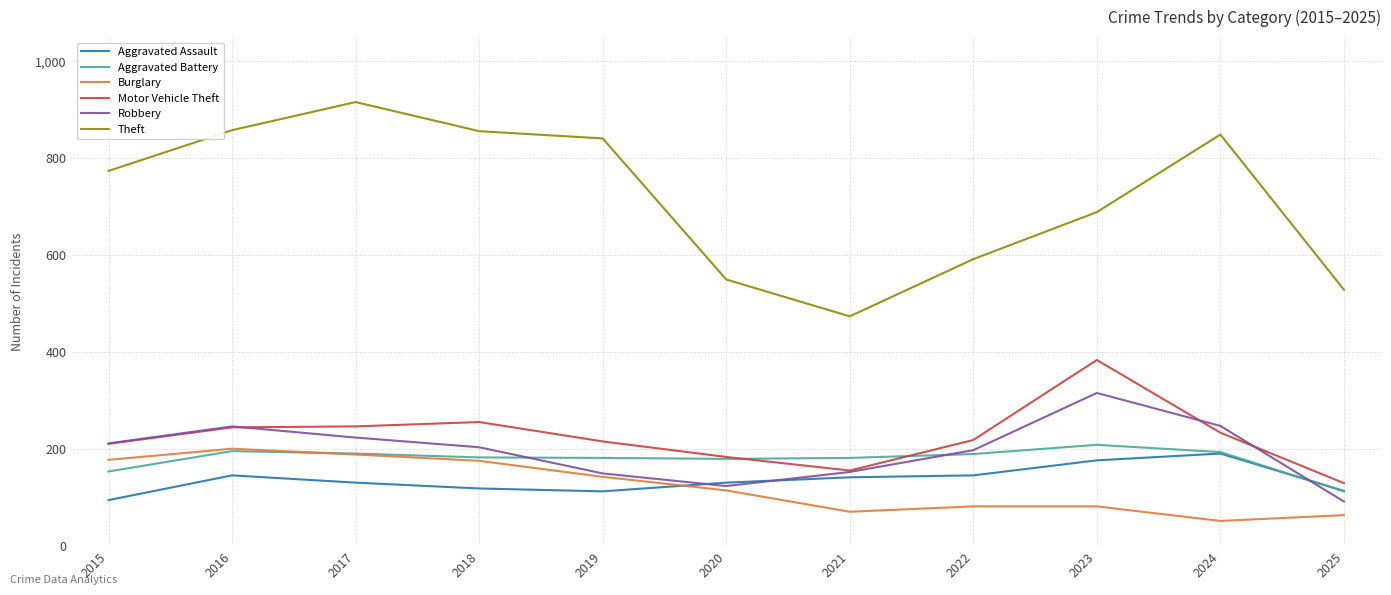

Is this an area chart (filled region under the line)?

No